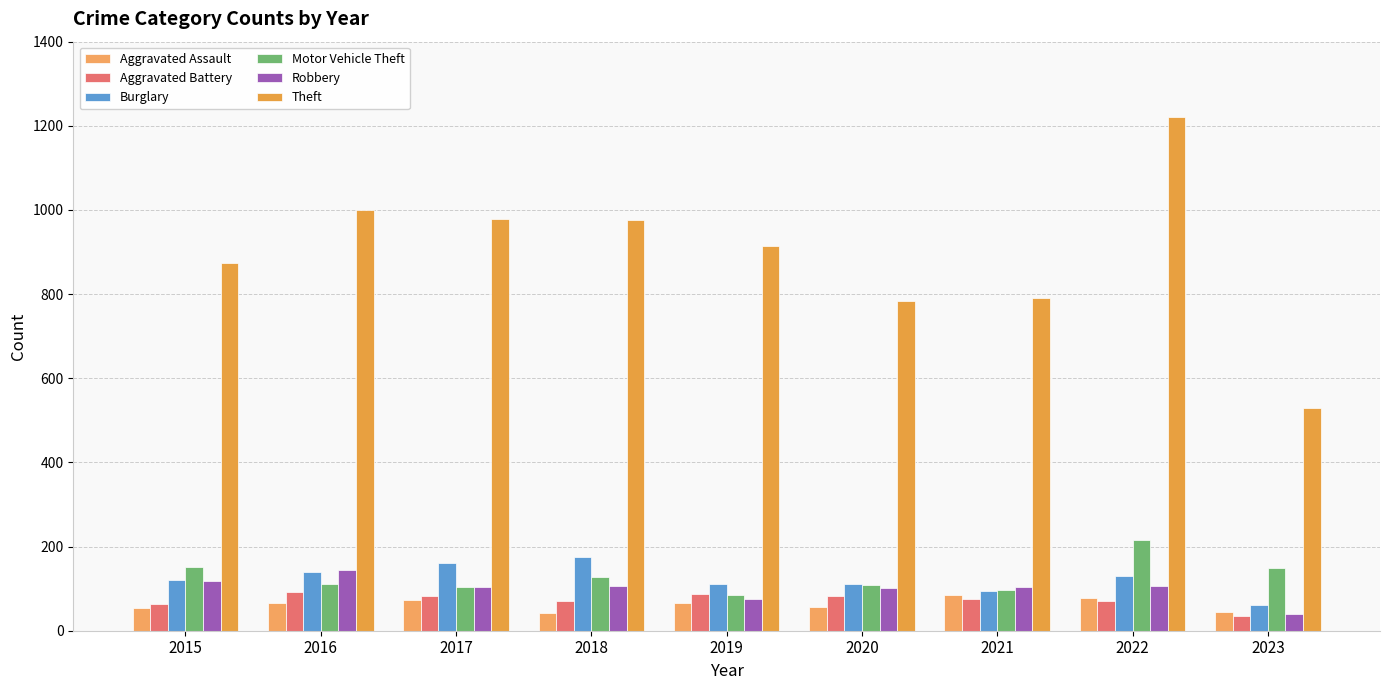

Reading left to right, list all the values displayed in this chart.

Aggravated Assault: 54	66	72	43	65	56	86	77	45
Aggravated Battery: 64	93	83	70	88	82	75	71	35
Burglary: 121	139	162	176	110	110	95	131	62
Motor Vehicle Theft: 152	110	104	127	84	109	96	216	150
Robbery: 117	145	105	107	75	102	105	107	40
Theft: 874	999	979	977	914	783	791	1222	529